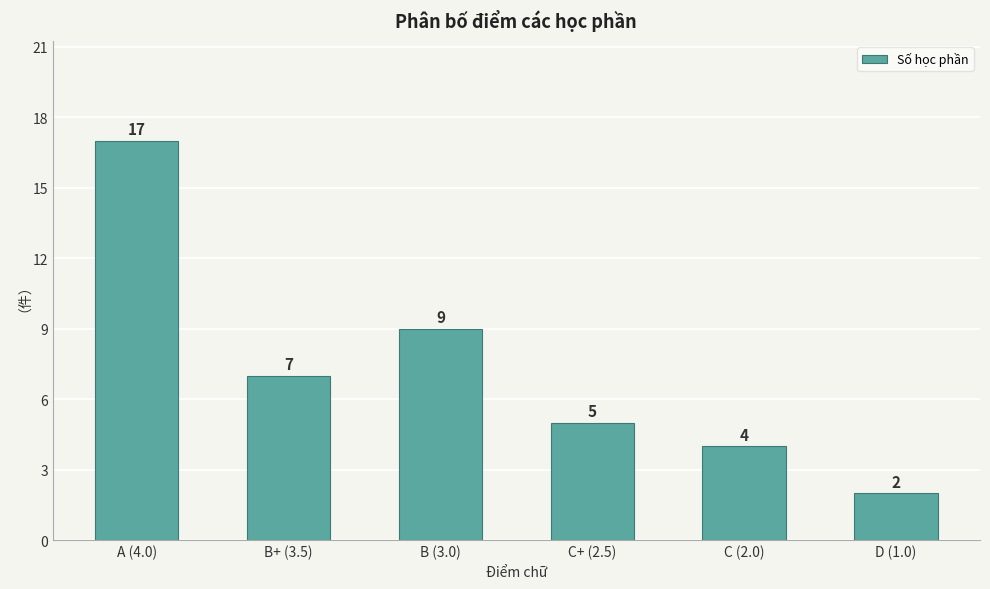

List the labels in order of value, largest first.

A (4.0), B (3.0), B+ (3.5), C+ (2.5), C (2.0), D (1.0)